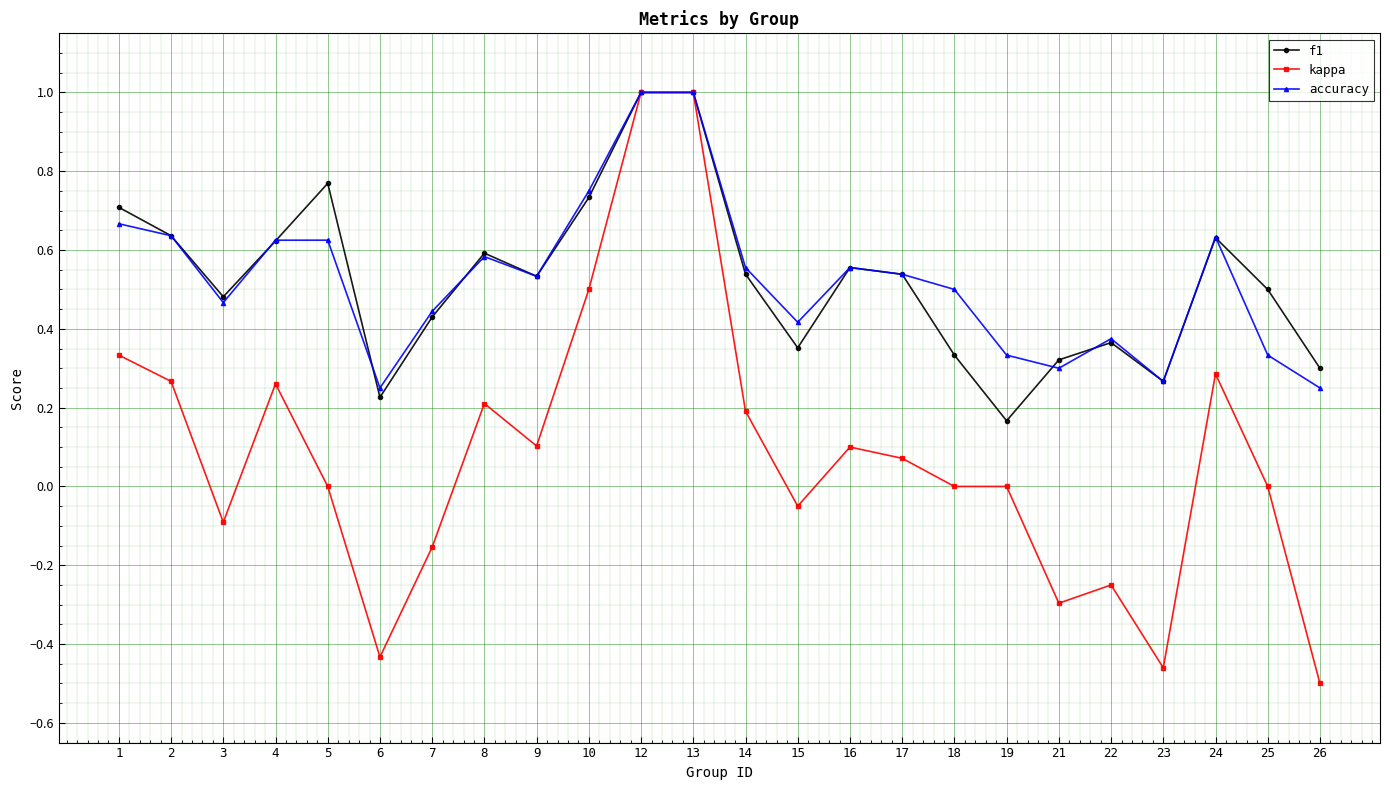

The kappa series shows 0.1 at 2. True or false?

False